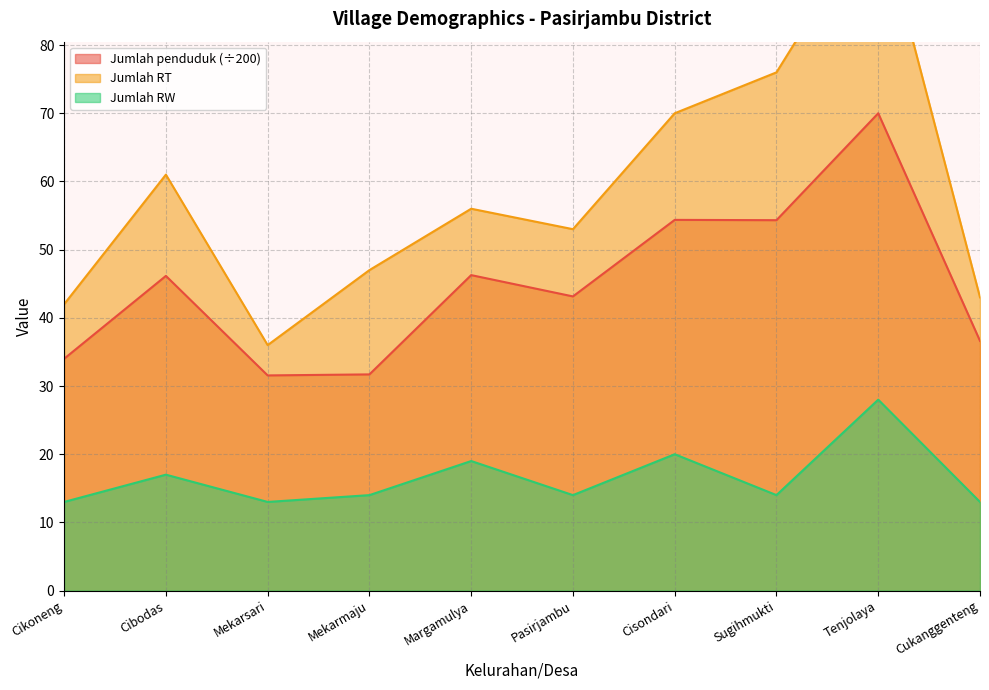

What value does the Jumlah RW series have at Tenjolaya?

28.0